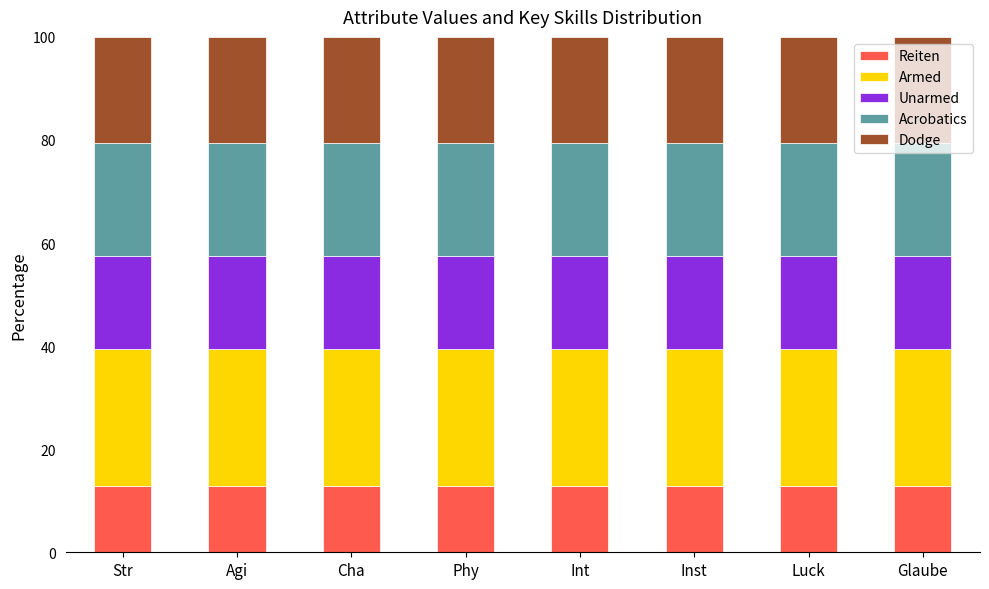

What is the total value across all series at Inst?

100.0